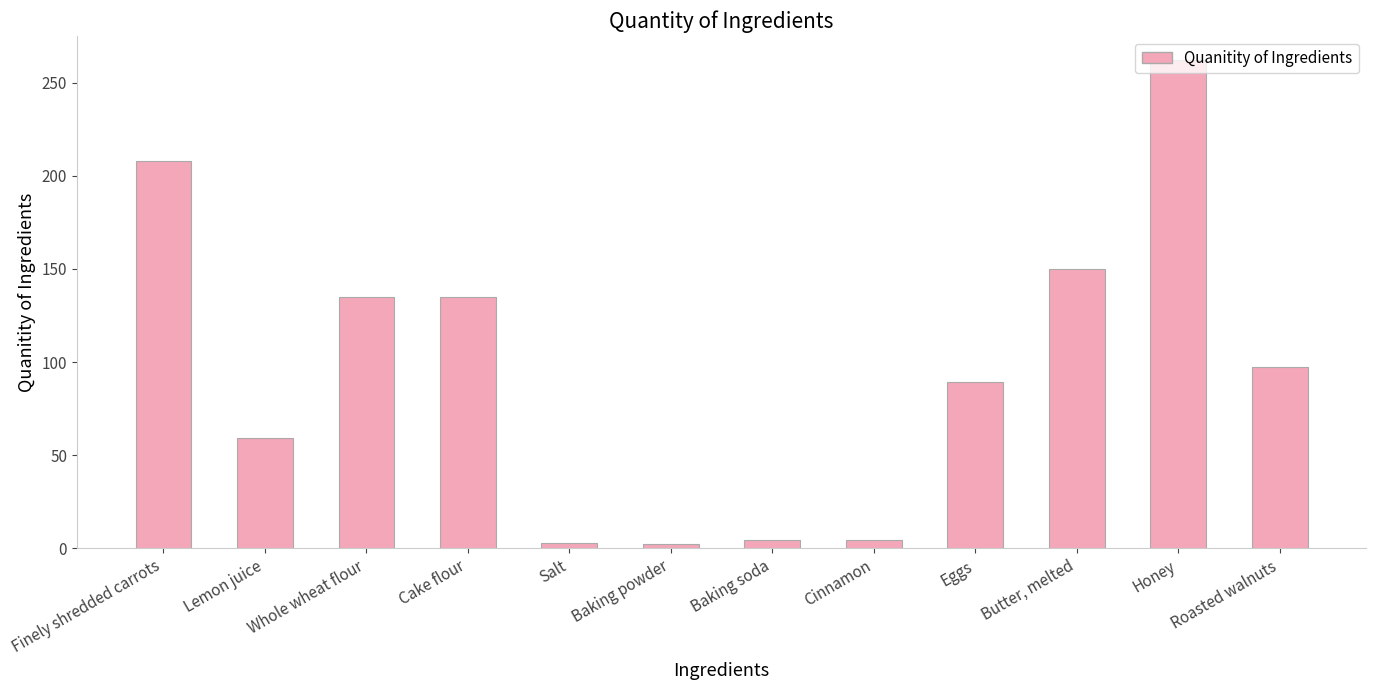

What is the sum of the values at Baking powder and Honey?

264.1